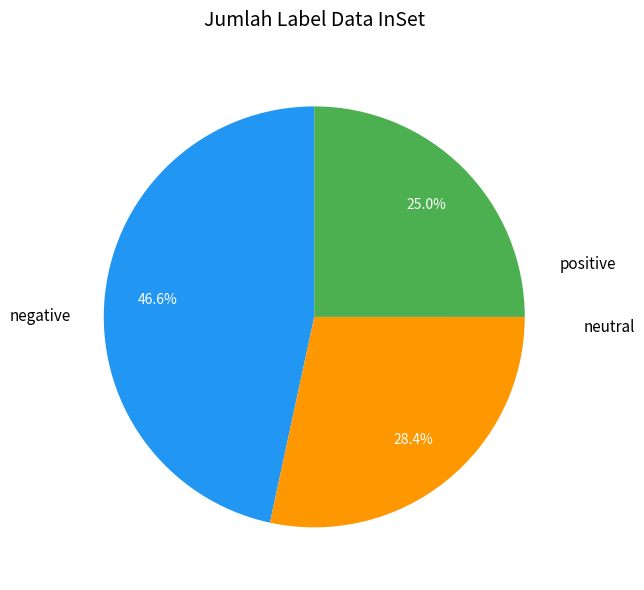

Approximately how many times larger is the value at positive compared to neutral?

1.1